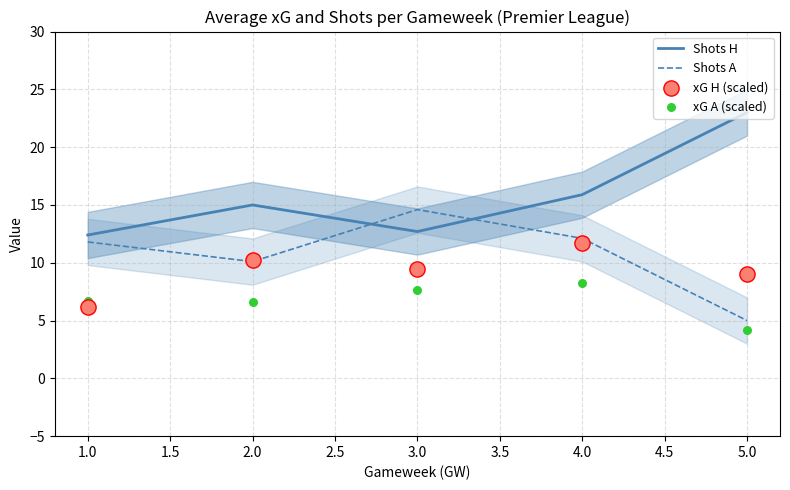

Which series has the largest total across all categories?

Shots H